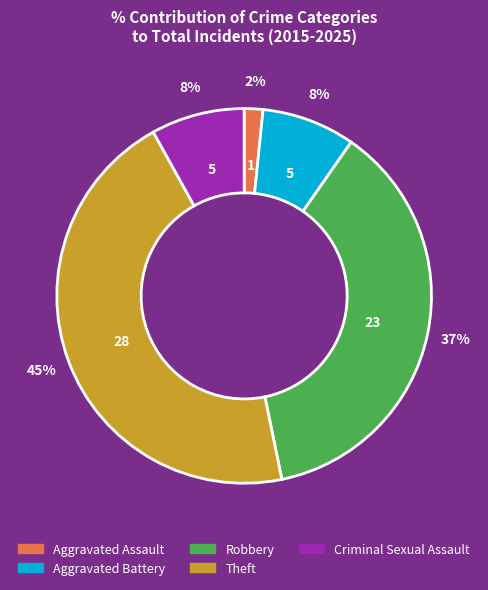

Between Aggravated Assault and Theft, which is larger?

Theft